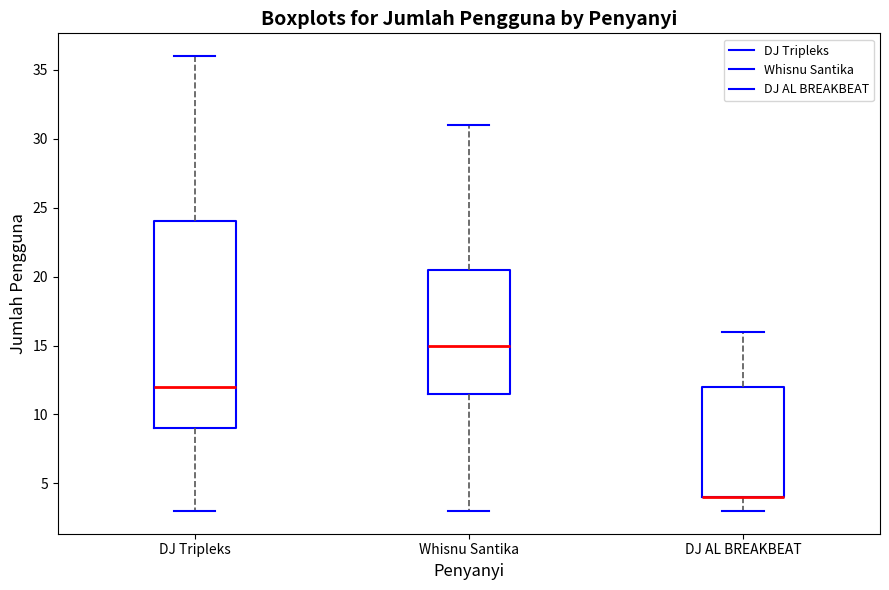

Comparing the boxes themselves (not the whiskers), which one is the tallest?

DJ Tripleks